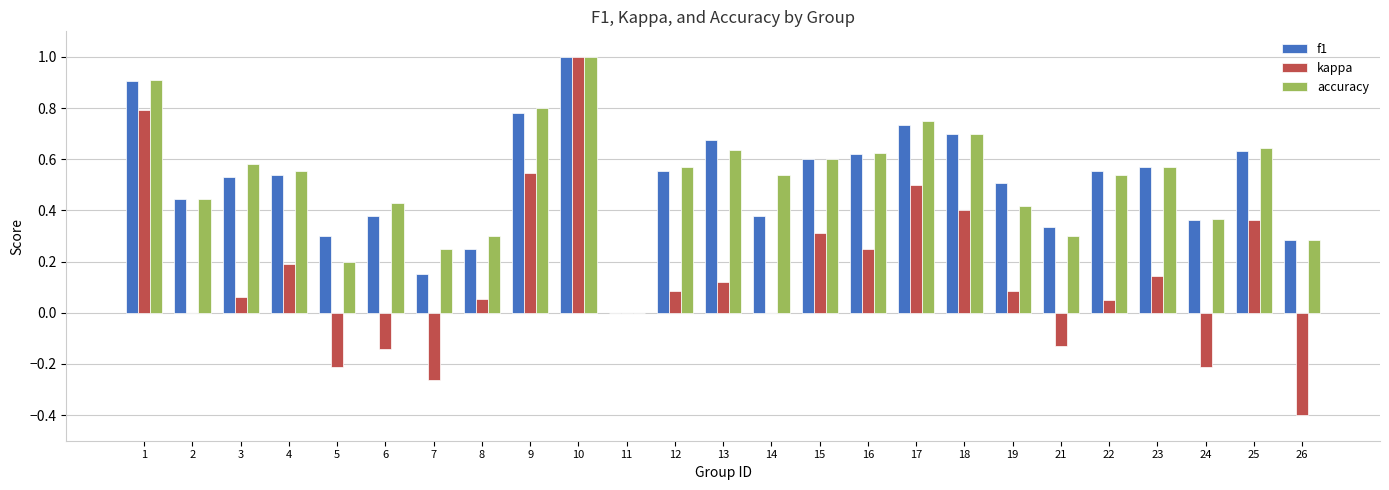

What is the sum of all f1 values?

12.8